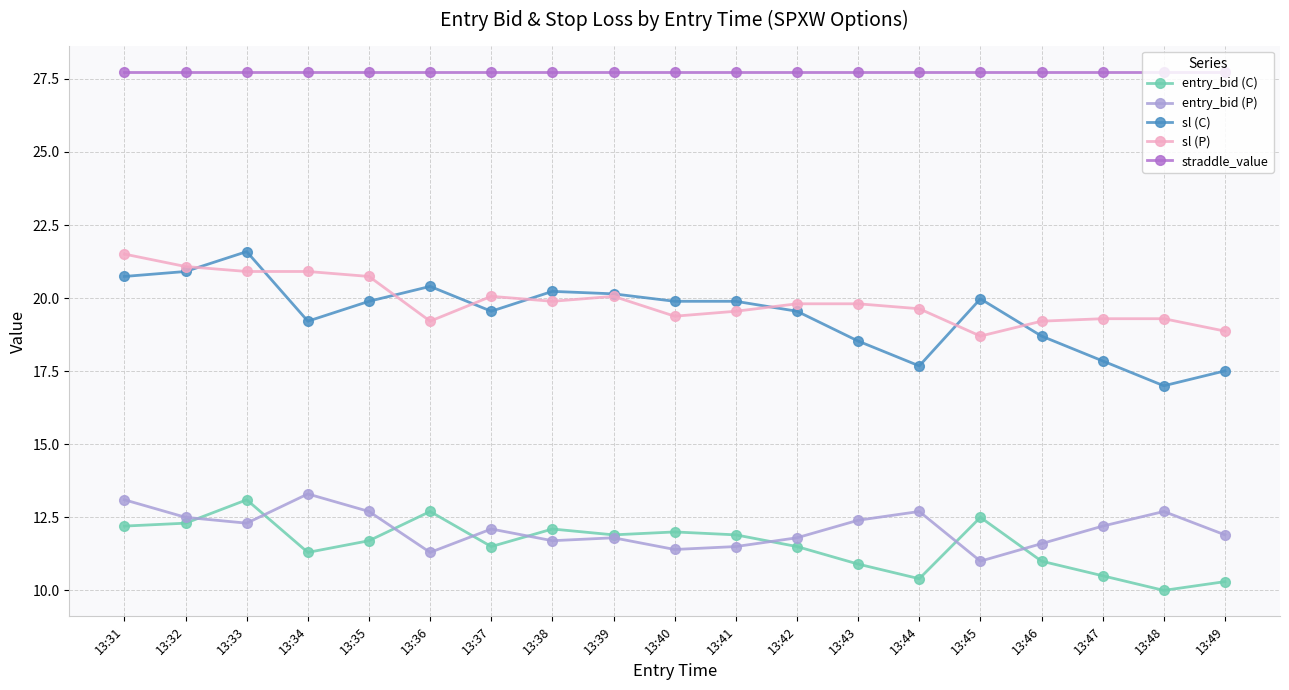

What is the average value of the entry_bid (C) series?

11.6